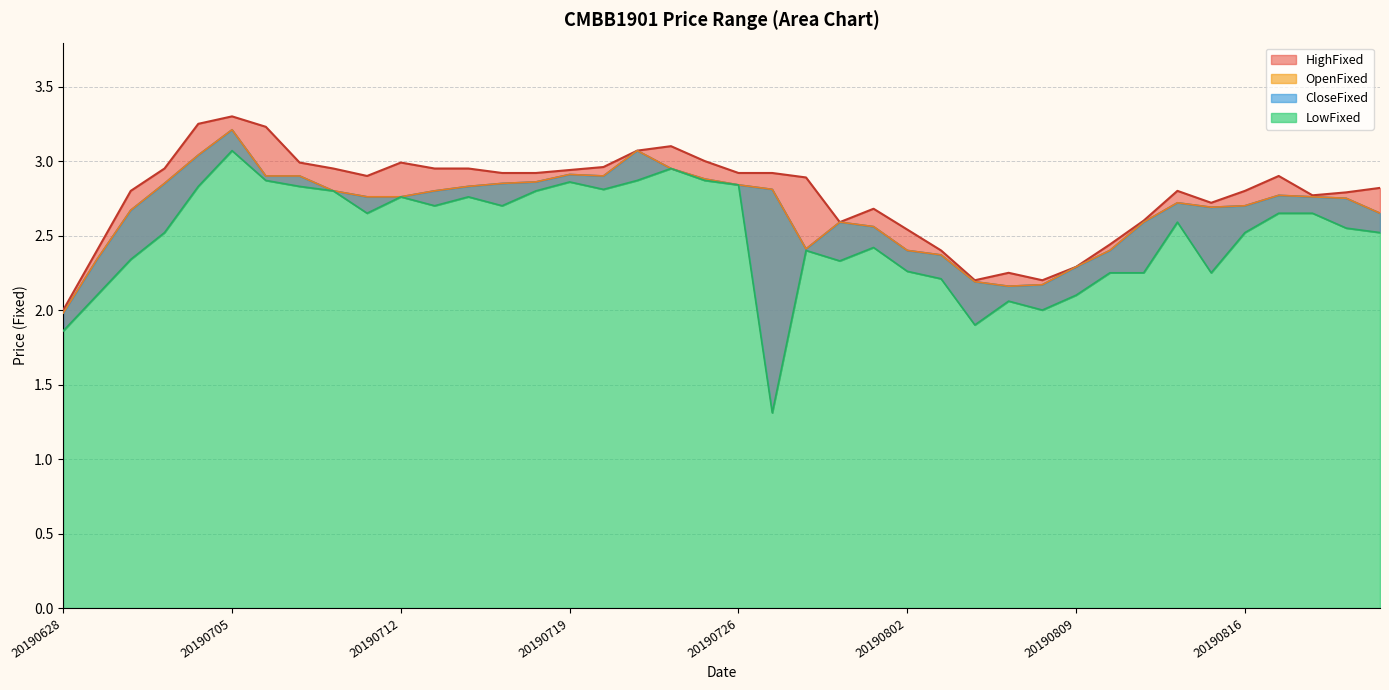

True or false: OpenFixed has a value of 2.0 at 20190719.

False